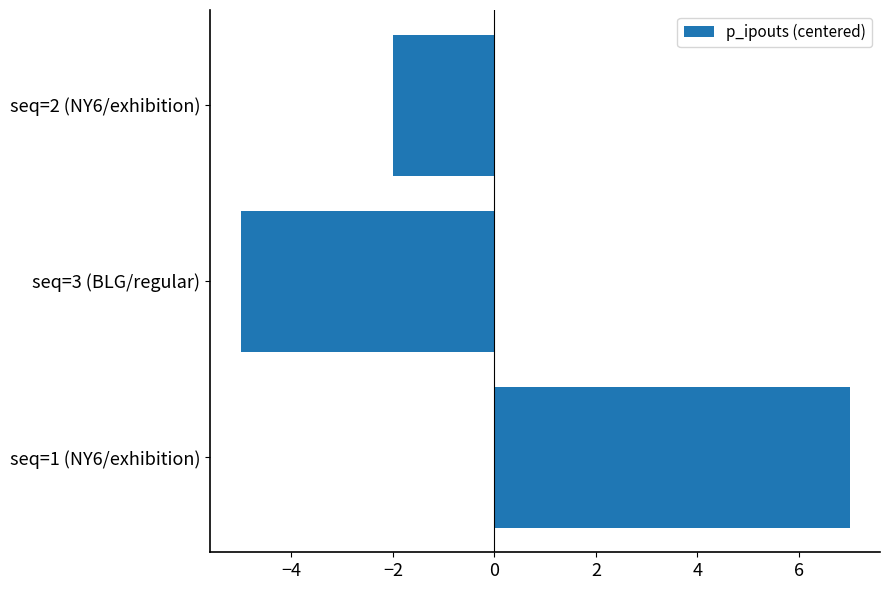

Rank the categories by value from lowest to highest.

seq=3 (BLG/regular), seq=2 (NY6/exhibition), seq=1 (NY6/exhibition)